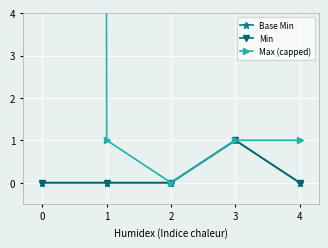

True or false: Min has more than 0 points higher than both neighbors.

True